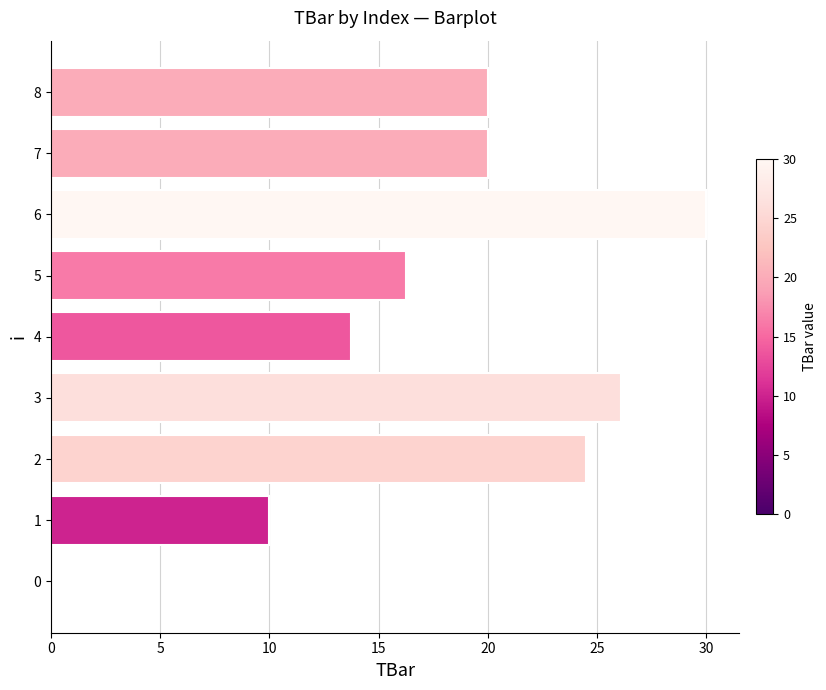

Reading bottom to top, list all the values displayed in this chart.

0=0.0	1=10.0	2=24.5	3=26.1	4=13.8	5=16.2	6=30.0	7=20.0	8=20.0